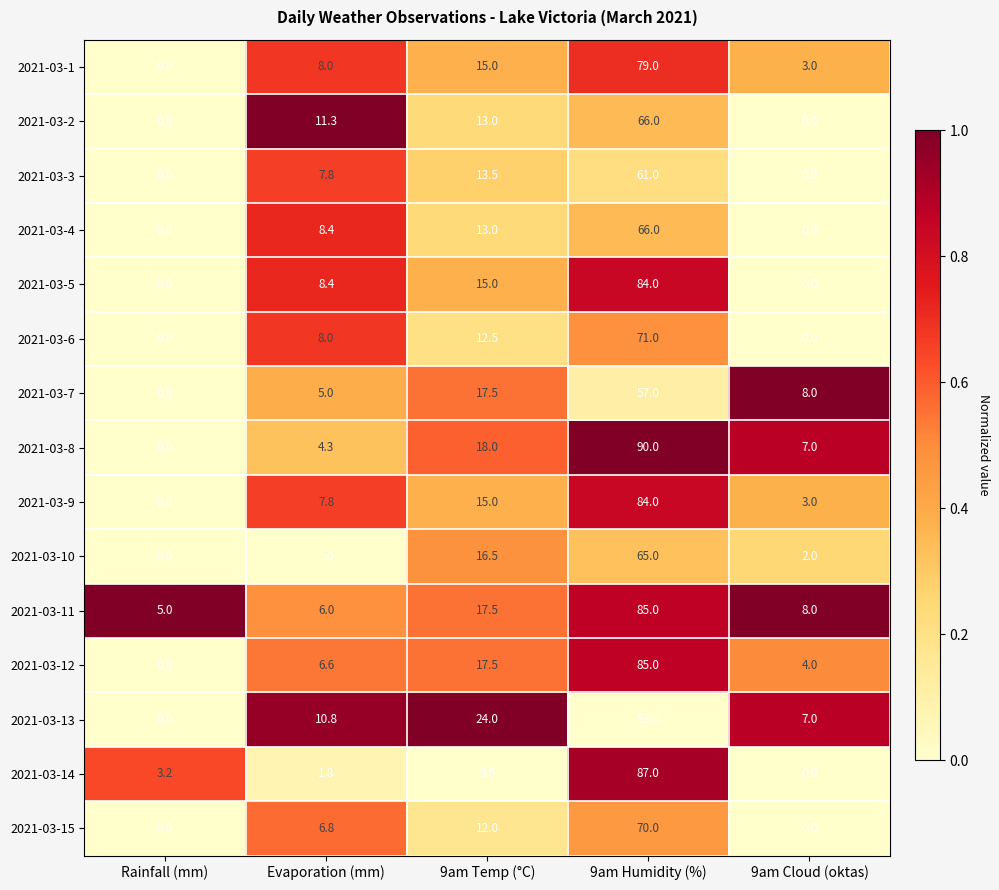

True or false: 2021-03-8 has a value of 7.1 at Evaporation (mm).

False